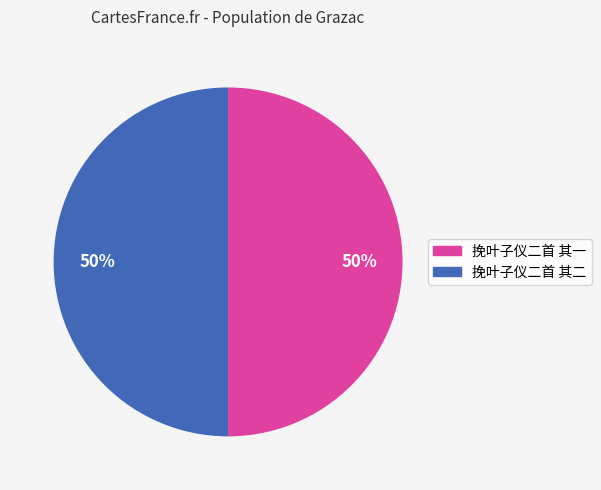

To the nearest percent, what portion does 挽叶子仪二首 其一 represent?

50%